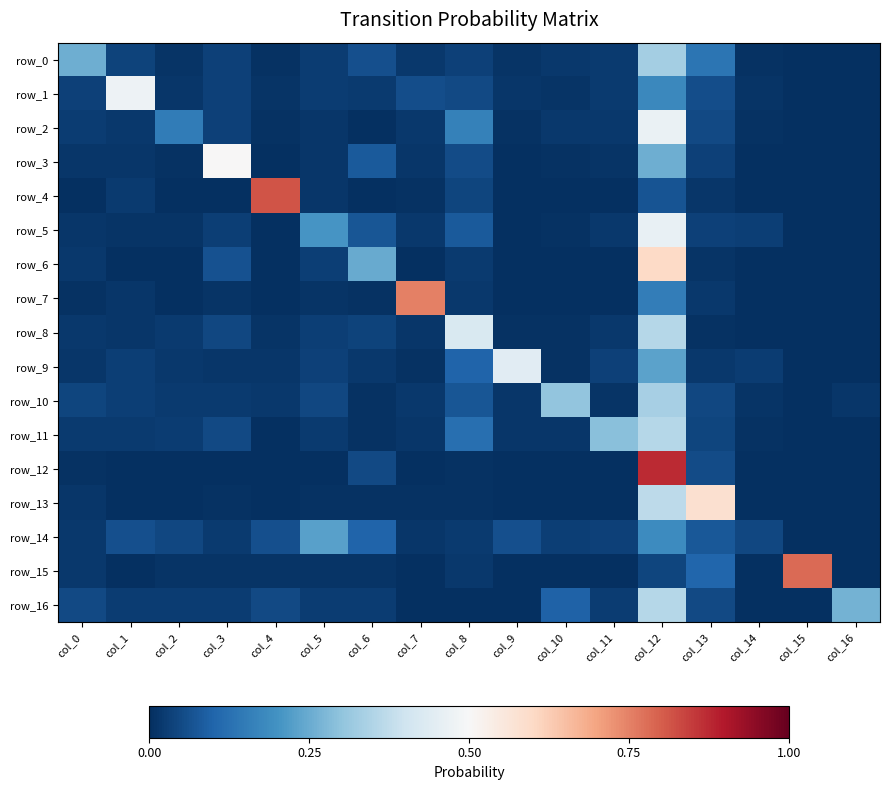

What is the highest value of the row_13 series?

0.6